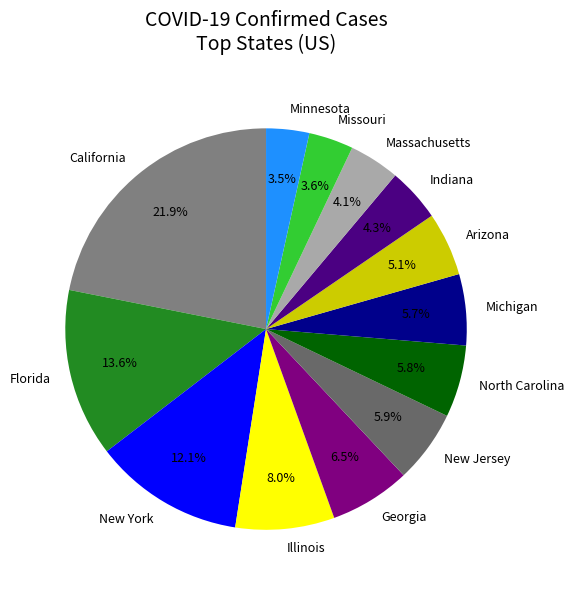

Between California and Illinois, which is larger?

California